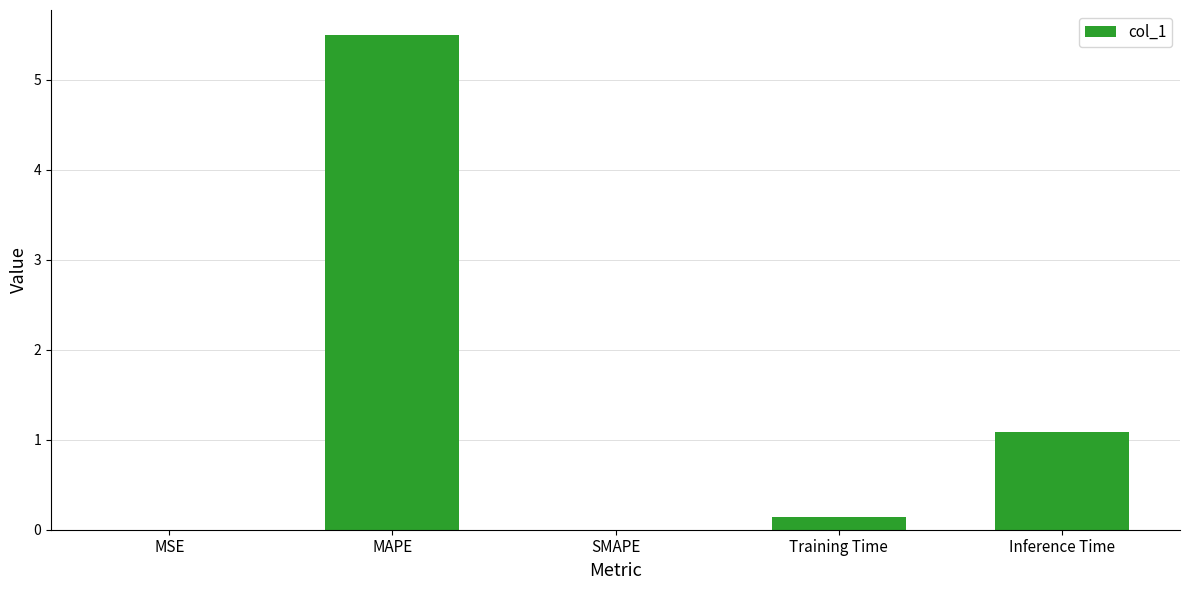

How many distinct data groups are displayed?

1